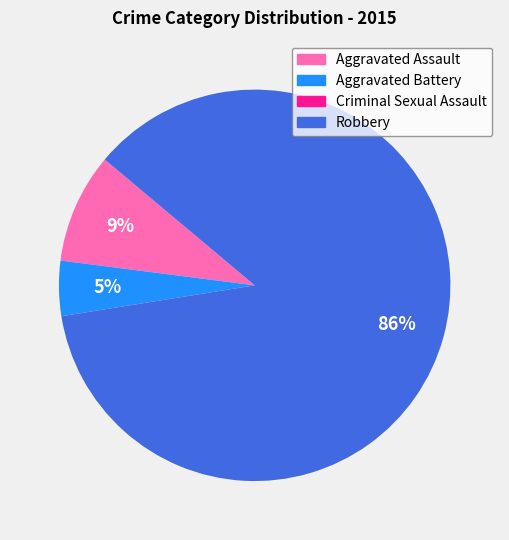

To the nearest percent, what percentage of the pie is Aggravated Assault?

9%